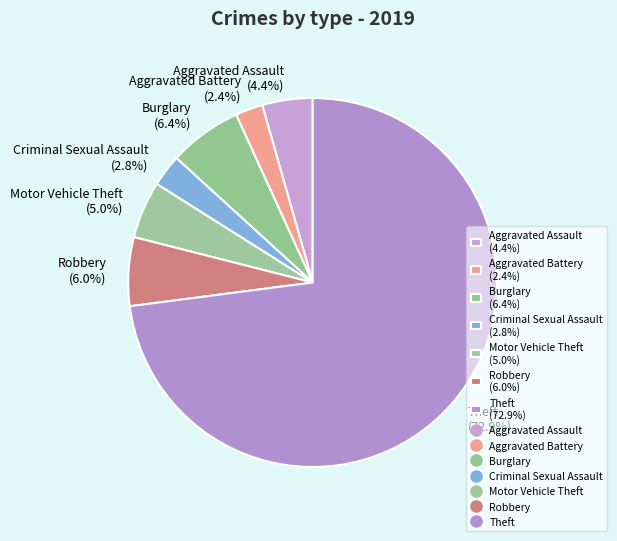

To the nearest percent, what is the average slice percentage?

14%